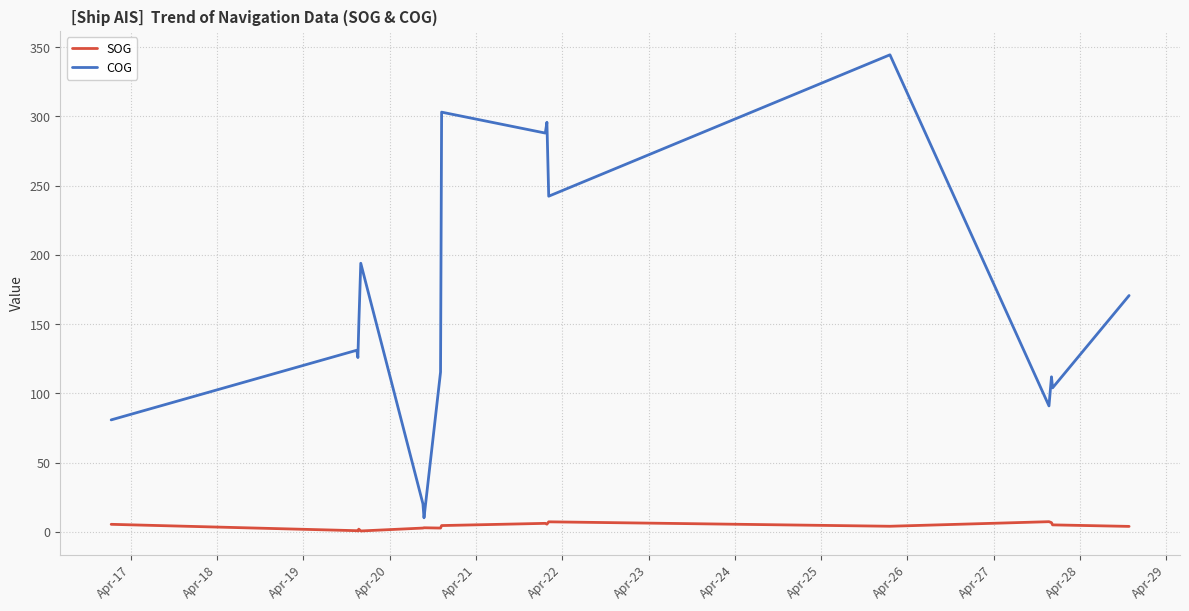

Rank the series by their maximum value, from highest to lowest.

COG, SOG